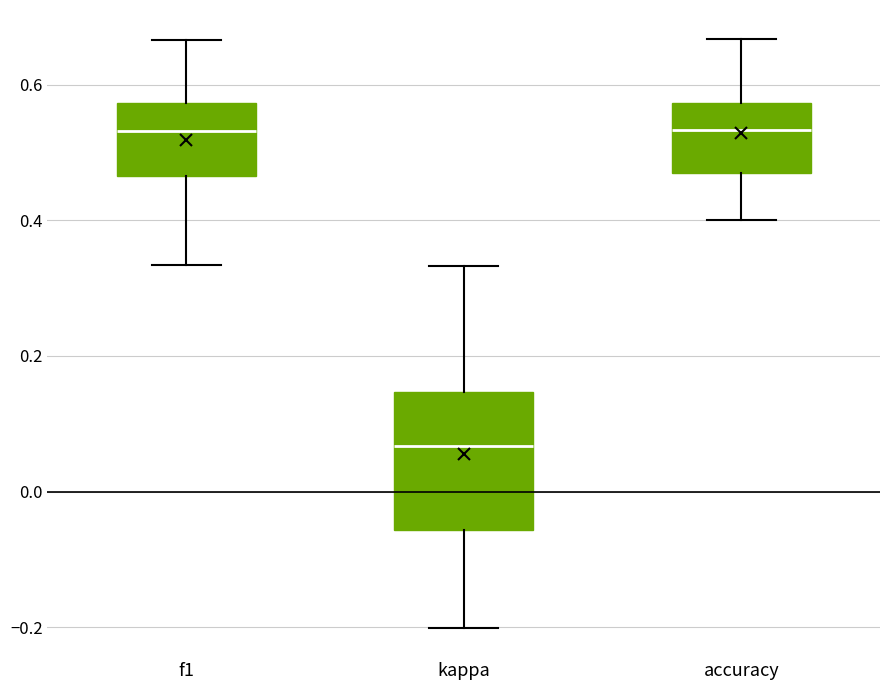

Which box has the lowest median line?

kappa